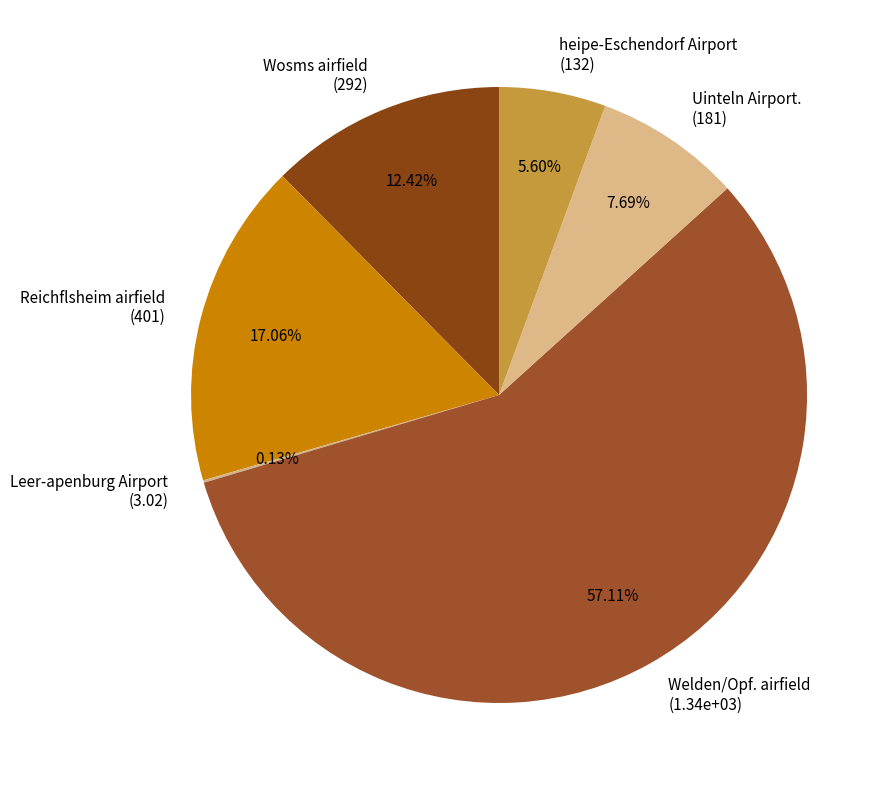

Is the sum of Wosms airfield and Uinteln Airport. greater than half?

No